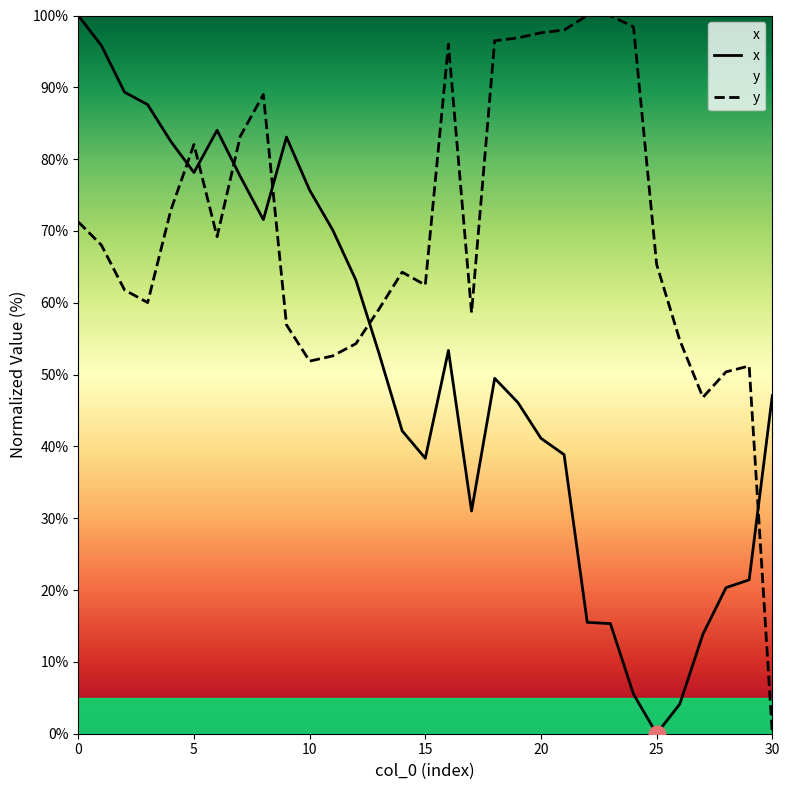

At how many categories does at least one series exceed 29?

31